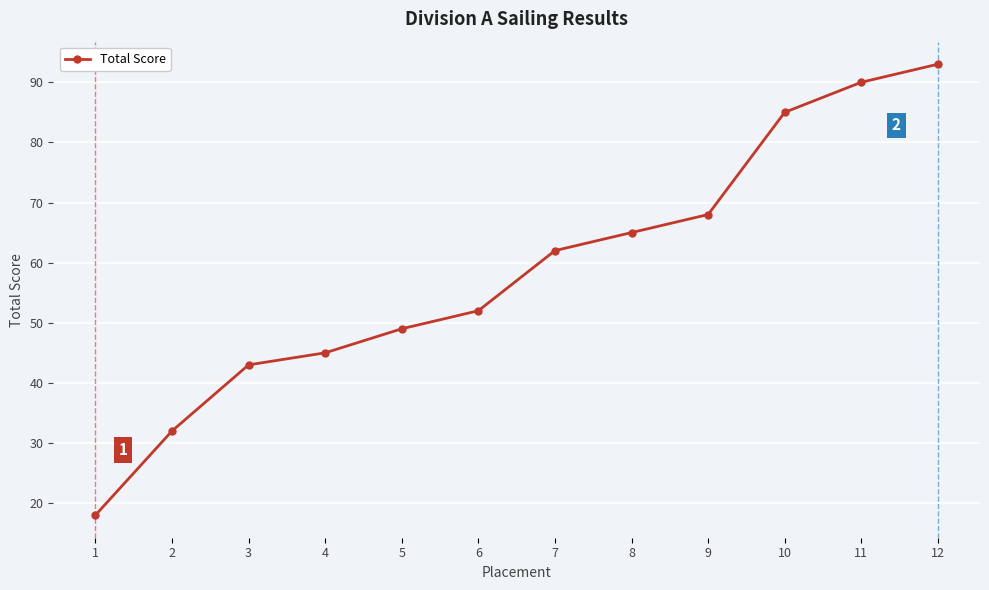

What is the difference between the maximum and second lowest values?

61